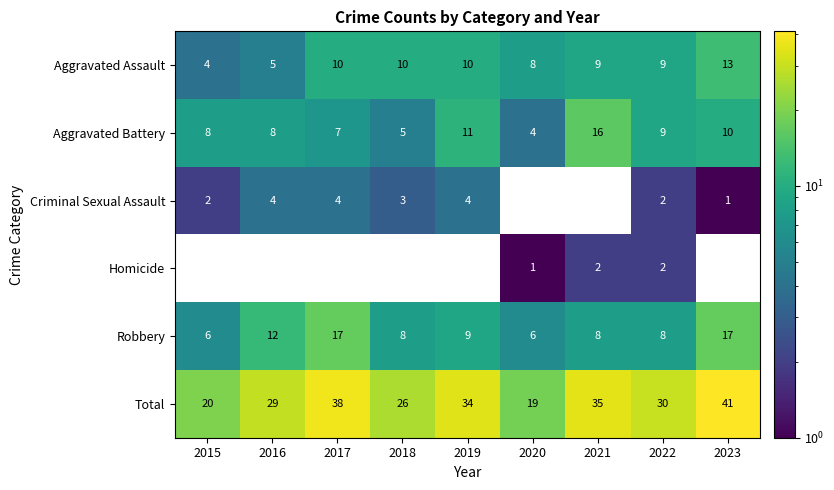

Is it true that Total equals 35 at 2021?

True